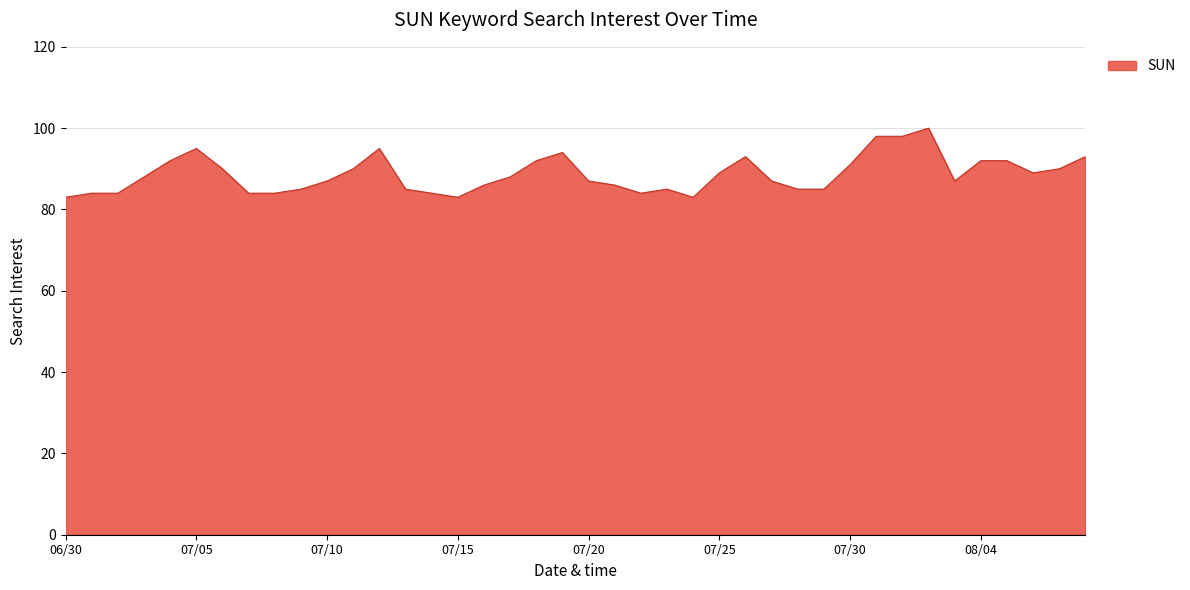

What is the minimum value shown in the chart?

83